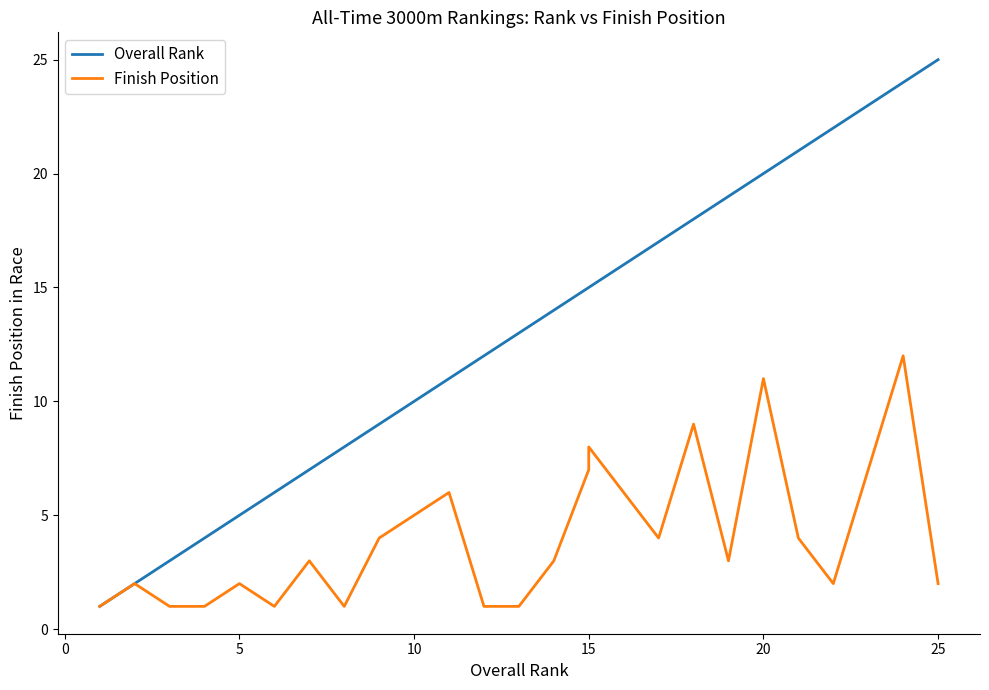

True or false: Finish Position and Overall Rank cross at least once.

False